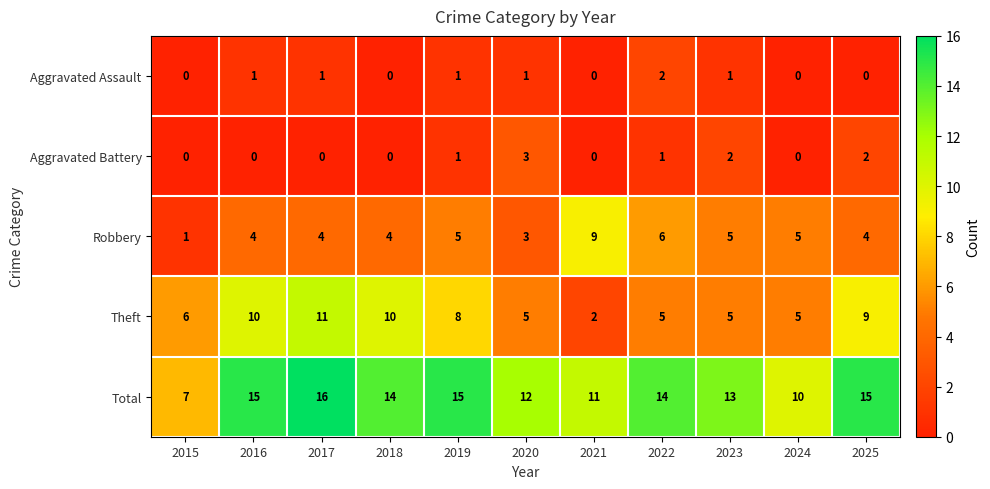

What is the highest value of the Aggravated Battery series?

3